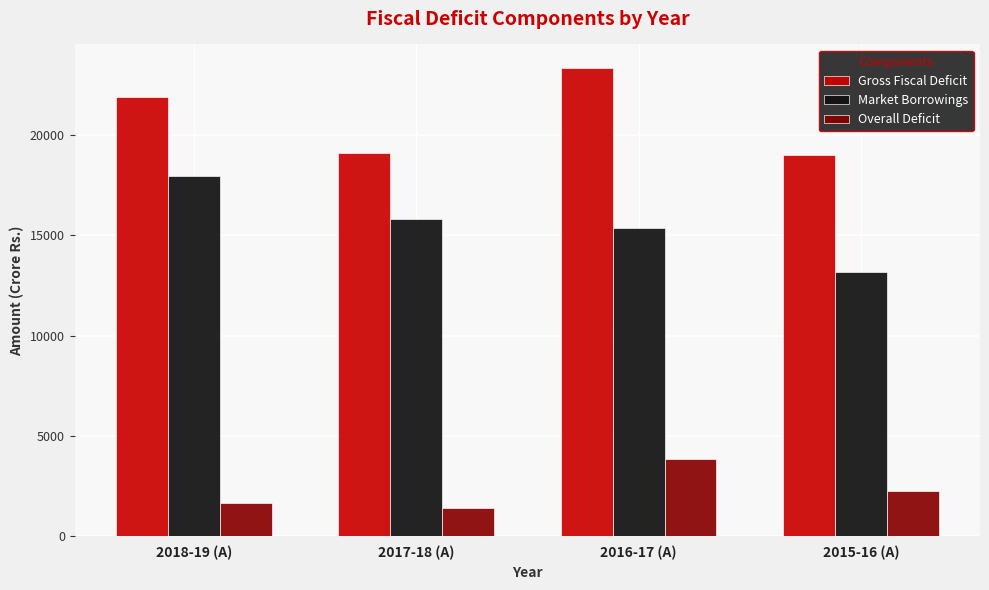

What is the label of the 3rd bar from the left?

2016-17 (A)